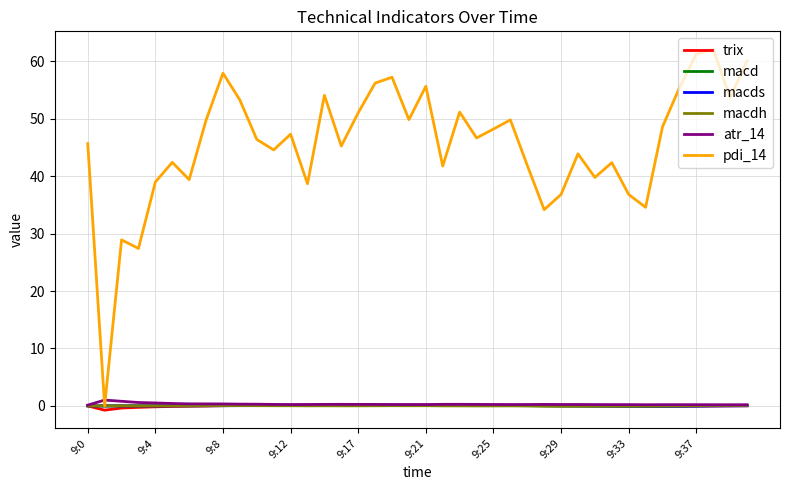

Which series has the largest total across all categories?

pdi_14